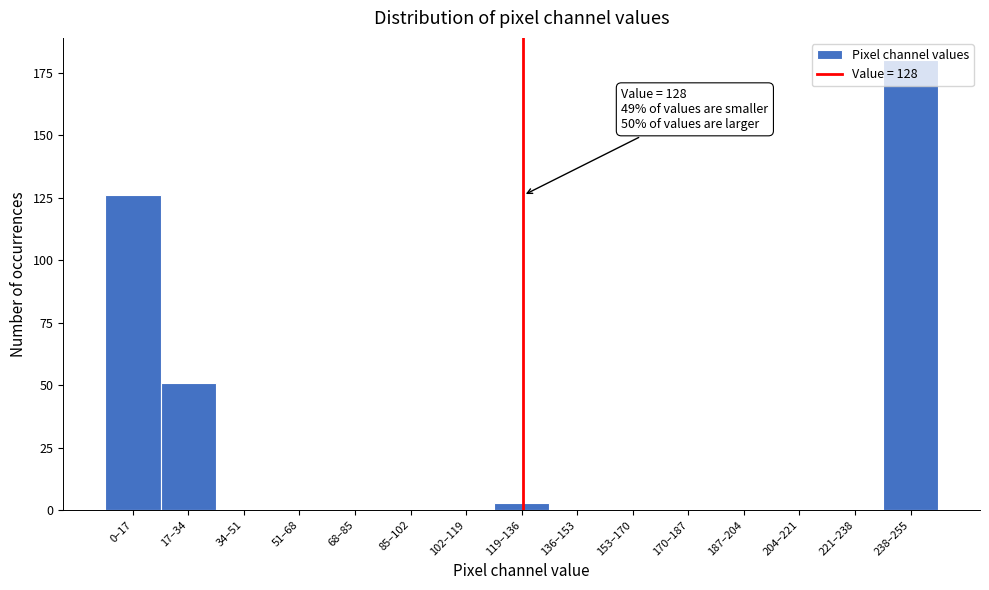

What is the change in value from 0–17 to 221–238?

-126